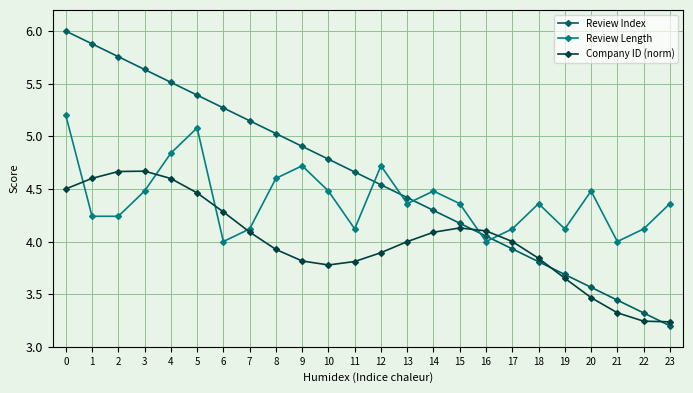

True or false: Review Index and Company ID (norm) intersect in this chart.

True